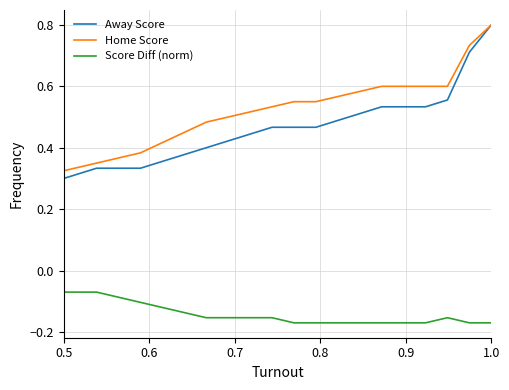

What is the maximum value for Home Score?

0.8